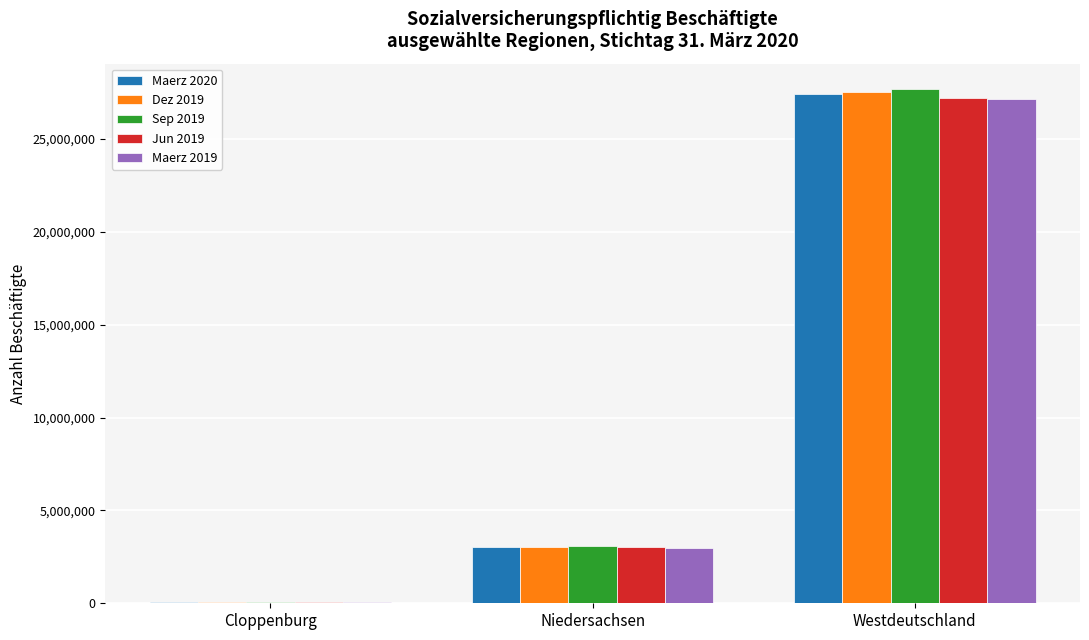

What is the sum of the Jun 2019 values at Westdeutschland and Cloppenburg?

27291050